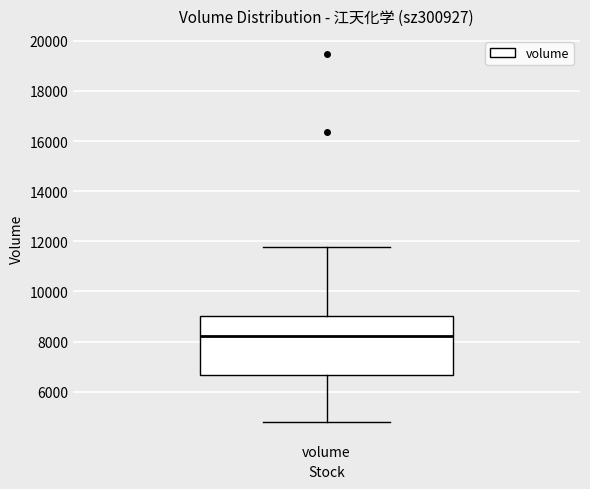

Transcribe this box plot: give where the median line is, the range the box spans, and where the two whiskers end, as read against the y-axis. The values are not printed on the chart, so give them approximately, as read against the axis.

median 8200, box 6600 to 9000, whiskers 4800 to 11800